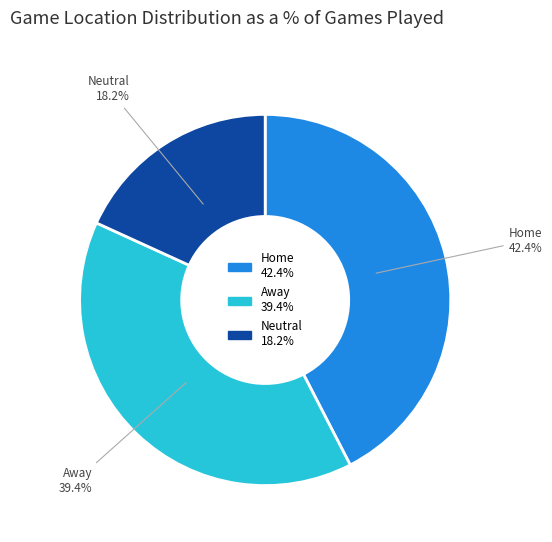

Which category has the biggest portion of the pie?

Home